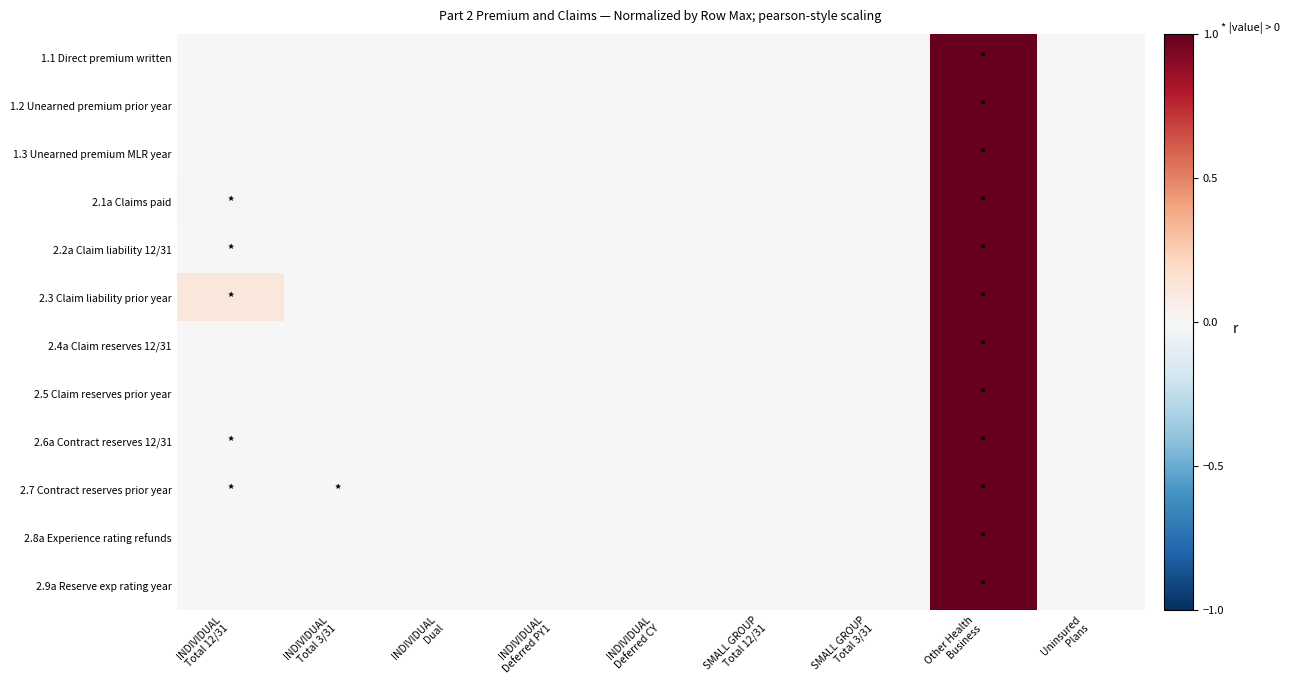

Reading left to right, what are all the values shown in this chart?

1.1 Direct premium written: INDIVIDUAL
Total 12/31=0.0	INDIVIDUAL
Total 3/31=0.0	INDIVIDUAL
Dual=0.0	INDIVIDUAL
Deferred PY1=0.0	INDIVIDUAL
Deferred CY=0.0	SMALL GROUP
Total 12/31=0.0	SMALL GROUP
Total 3/31=0.0	Other Health
Business=1.0	Uninsured
Plans=0.0
1.2 Unearned premium prior year: INDIVIDUAL
Total 12/31=0.0	INDIVIDUAL
Total 3/31=0.0	INDIVIDUAL
Dual=0.0	INDIVIDUAL
Deferred PY1=0.0	INDIVIDUAL
Deferred CY=0.0	SMALL GROUP
Total 12/31=0.0	SMALL GROUP
Total 3/31=0.0	Other Health
Business=1.0	Uninsured
Plans=0.0
1.3 Unearned premium MLR year: INDIVIDUAL
Total 12/31=0.0	INDIVIDUAL
Total 3/31=0.0	INDIVIDUAL
Dual=0.0	INDIVIDUAL
Deferred PY1=0.0	INDIVIDUAL
Deferred CY=0.0	SMALL GROUP
Total 12/31=0.0	SMALL GROUP
Total 3/31=0.0	Other Health
Business=1.0	Uninsured
Plans=0.0
2.1a Claims paid: INDIVIDUAL
Total 12/31=0.0	INDIVIDUAL
Total 3/31=0.0	INDIVIDUAL
Dual=0.0	INDIVIDUAL
Deferred PY1=0.0	INDIVIDUAL
Deferred CY=0.0	SMALL GROUP
Total 12/31=0.0	SMALL GROUP
Total 3/31=0.0	Other Health
Business=1.0	Uninsured
Plans=0.0
2.2a Claim liability 12/31: INDIVIDUAL
Total 12/31=0.0	INDIVIDUAL
Total 3/31=0.0	INDIVIDUAL
Dual=0.0	INDIVIDUAL
Deferred PY1=0.0	INDIVIDUAL
Deferred CY=0.0	SMALL GROUP
Total 12/31=0.0	SMALL GROUP
Total 3/31=0.0	Other Health
Business=1.0	Uninsured
Plans=0.0
2.3 Claim liability prior year: INDIVIDUAL
Total 12/31=0.1	INDIVIDUAL
Total 3/31=0.0	INDIVIDUAL
Dual=0.0	INDIVIDUAL
Deferred PY1=0.0	INDIVIDUAL
Deferred CY=0.0	SMALL GROUP
Total 12/31=0.0	SMALL GROUP
Total 3/31=0.0	Other Health
Business=1.0	Uninsured
Plans=0.0
2.4a Claim reserves 12/31: INDIVIDUAL
Total 12/31=0.0	INDIVIDUAL
Total 3/31=0.0	INDIVIDUAL
Dual=0.0	INDIVIDUAL
Deferred PY1=0.0	INDIVIDUAL
Deferred CY=0.0	SMALL GROUP
Total 12/31=0.0	SMALL GROUP
Total 3/31=0.0	Other Health
Business=1.0	Uninsured
Plans=0.0
2.5 Claim reserves prior year: INDIVIDUAL
Total 12/31=0.0	INDIVIDUAL
Total 3/31=0.0	INDIVIDUAL
Dual=0.0	INDIVIDUAL
Deferred PY1=0.0	INDIVIDUAL
Deferred CY=0.0	SMALL GROUP
Total 12/31=0.0	SMALL GROUP
Total 3/31=0.0	Other Health
Business=1.0	Uninsured
Plans=0.0
2.6a Contract reserves 12/31: INDIVIDUAL
Total 12/31=0.0	INDIVIDUAL
Total 3/31=0.0	INDIVIDUAL
Dual=0.0	INDIVIDUAL
Deferred PY1=0.0	INDIVIDUAL
Deferred CY=0.0	SMALL GROUP
Total 12/31=0.0	SMALL GROUP
Total 3/31=0.0	Other Health
Business=1.0	Uninsured
Plans=0.0
2.7 Contract reserves prior year: INDIVIDUAL
Total 12/31=0.0	INDIVIDUAL
Total 3/31=0.0	INDIVIDUAL
Dual=0.0	INDIVIDUAL
Deferred PY1=0.0	INDIVIDUAL
Deferred CY=0.0	SMALL GROUP
Total 12/31=0.0	SMALL GROUP
Total 3/31=0.0	Other Health
Business=1.0	Uninsured
Plans=0.0
2.8a Experience rating refunds: INDIVIDUAL
Total 12/31=0.0	INDIVIDUAL
Total 3/31=0.0	INDIVIDUAL
Dual=0.0	INDIVIDUAL
Deferred PY1=0.0	INDIVIDUAL
Deferred CY=0.0	SMALL GROUP
Total 12/31=0.0	SMALL GROUP
Total 3/31=0.0	Other Health
Business=1.0	Uninsured
Plans=0.0
2.9a Reserve exp rating year: INDIVIDUAL
Total 12/31=0.0	INDIVIDUAL
Total 3/31=0.0	INDIVIDUAL
Dual=0.0	INDIVIDUAL
Deferred PY1=0.0	INDIVIDUAL
Deferred CY=0.0	SMALL GROUP
Total 12/31=0.0	SMALL GROUP
Total 3/31=0.0	Other Health
Business=1.0	Uninsured
Plans=0.0